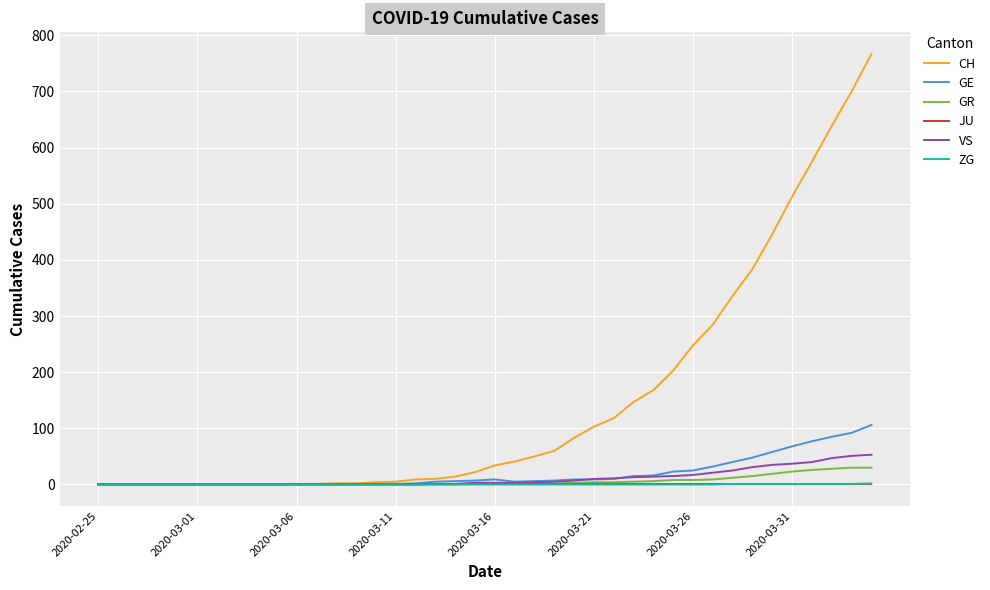

What is the greatest value displayed?

767